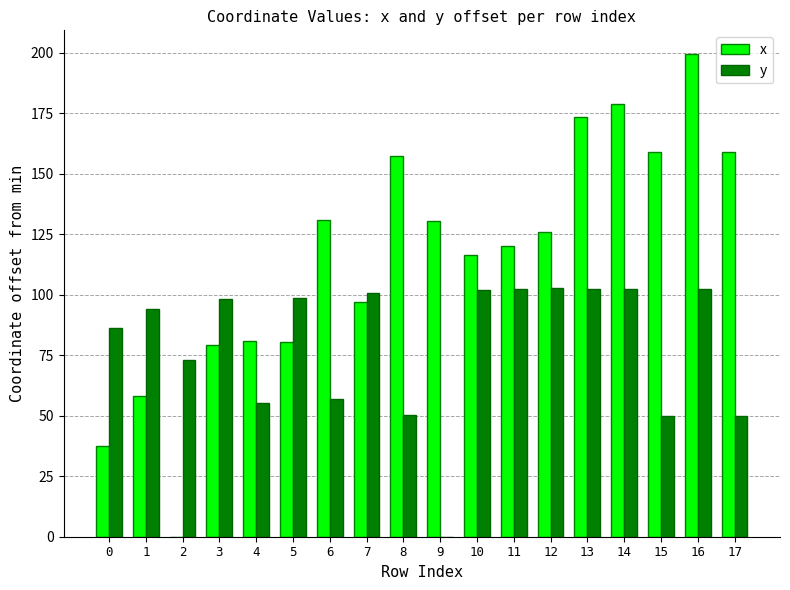

Which series has the largest total across all categories?

x